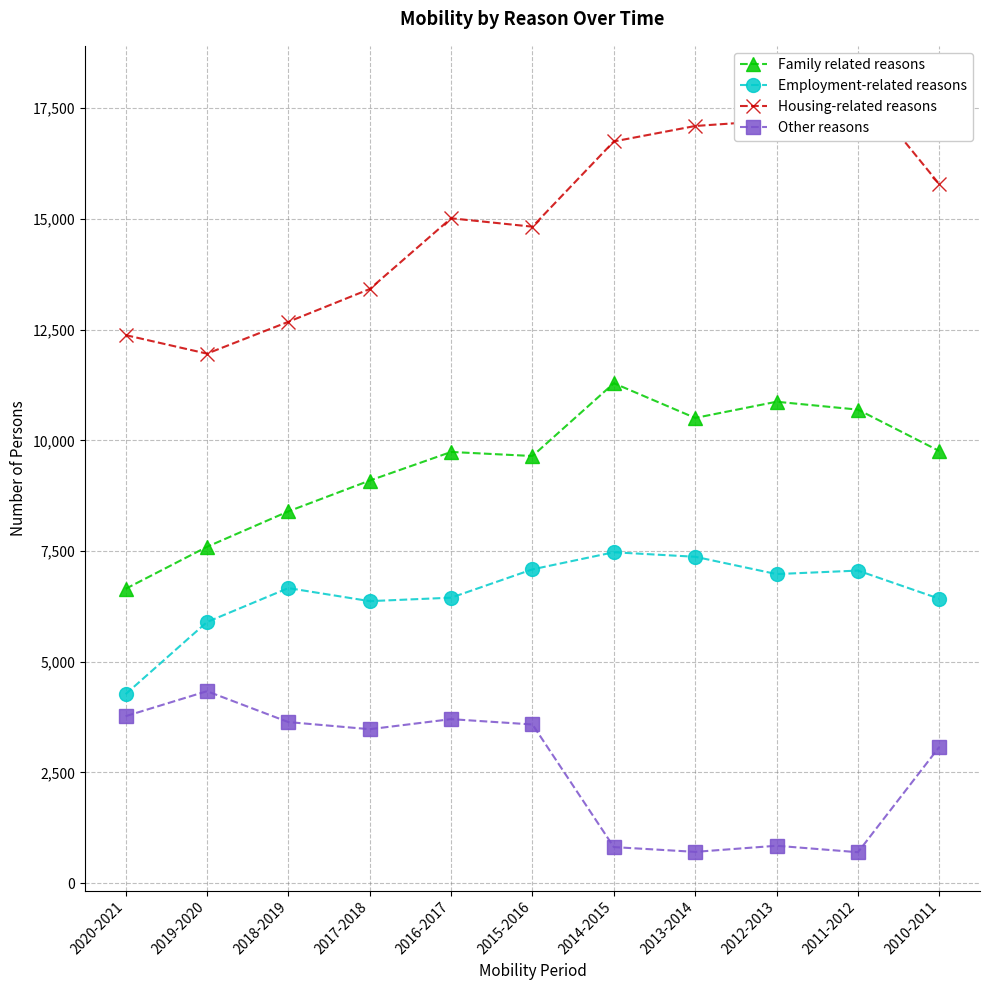

The Family related reasons series shows 6597 at 2016-2017. True or false?

False